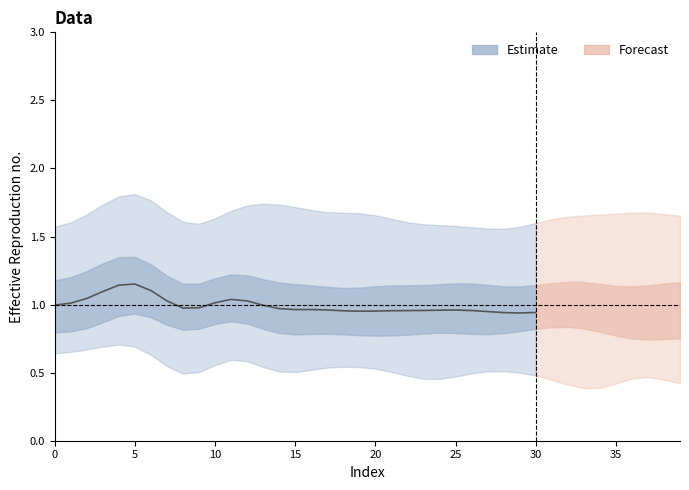

What is the difference between the values at 24 and 15?

0.1